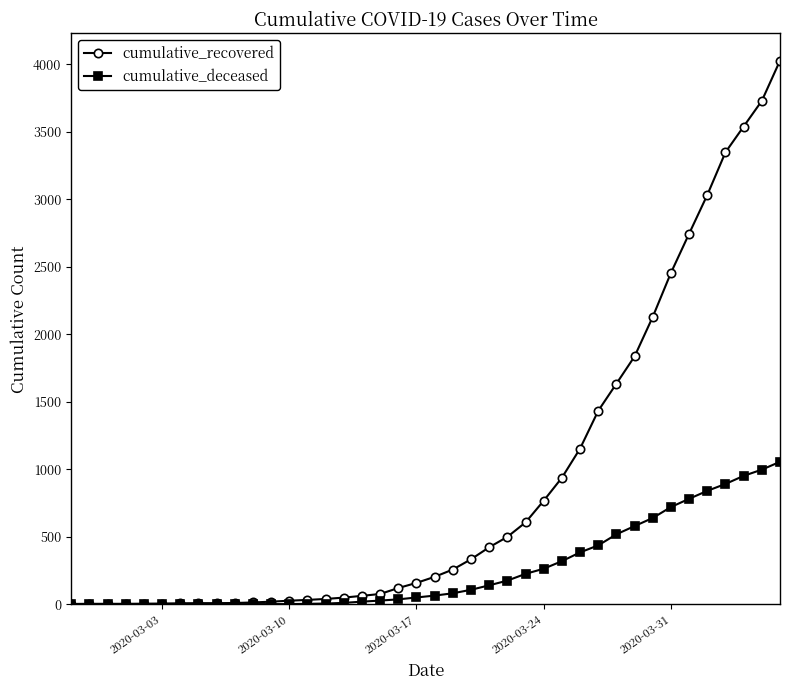

At how many categories does at least one series exceed 1517?

10